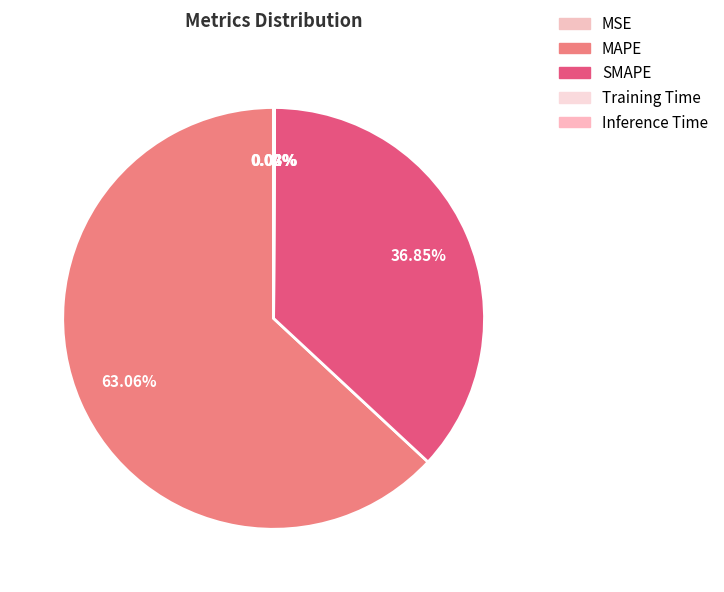

What percentage is the MAPE slice, to the nearest percent?

63%